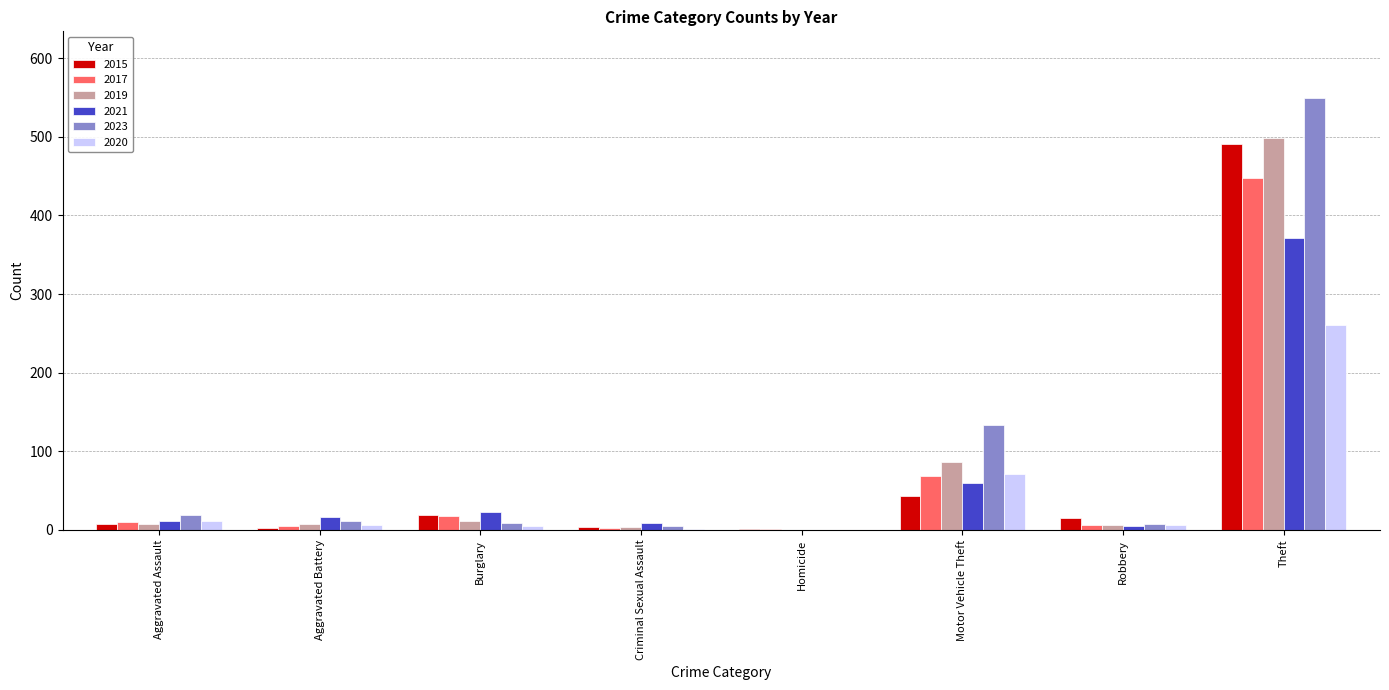

At which label does 2017 reach its peak?

Theft